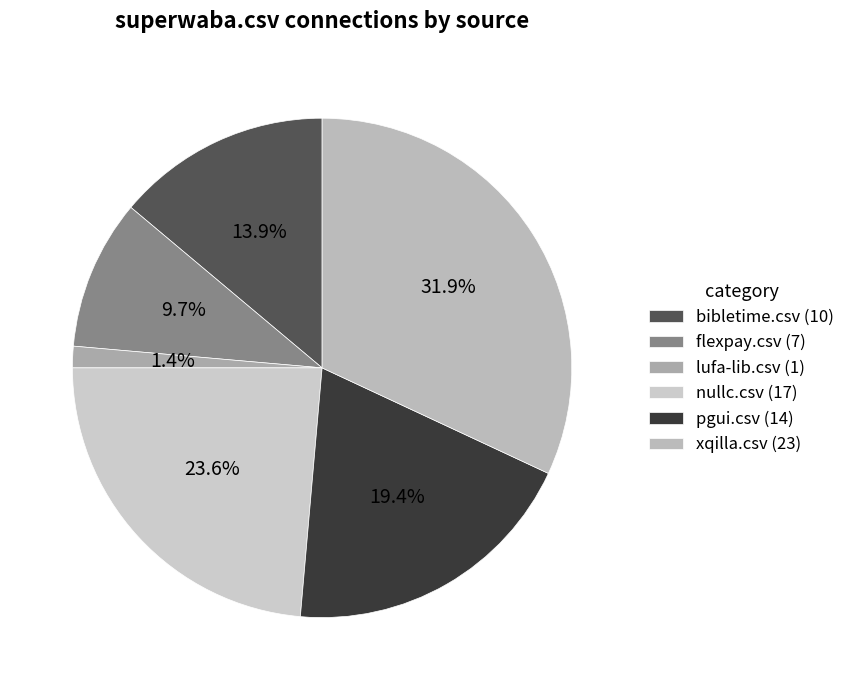

How many segments does this pie chart have?

6